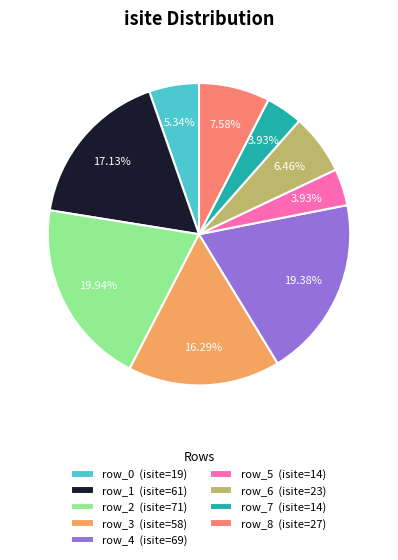

Approximately how many times larger is the value at row_8 compared to row_7?

1.9